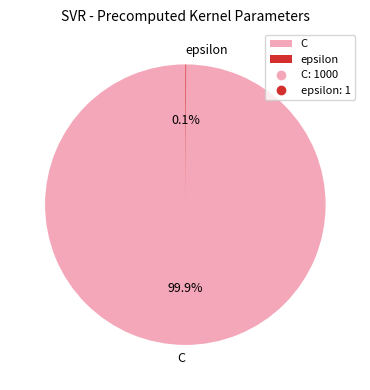

To the nearest percent, what is the average slice percentage?

50%